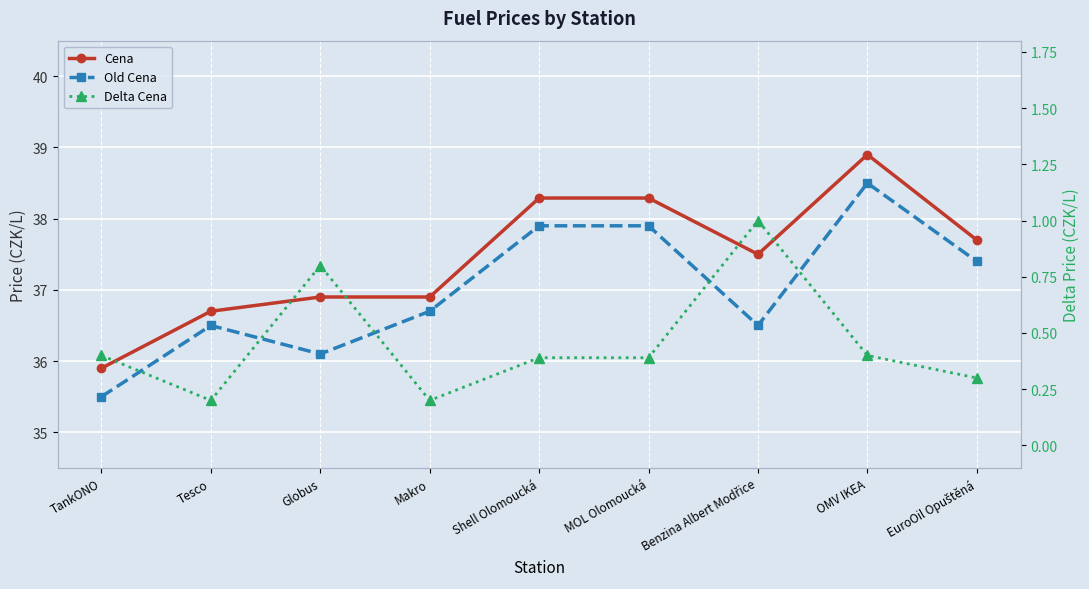

What position from the left is Benzina Albert Modřice?

7